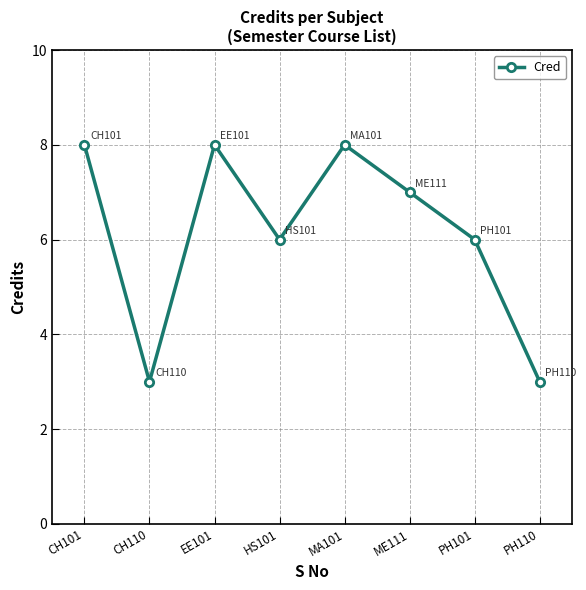

What position from the left is CH110?

2